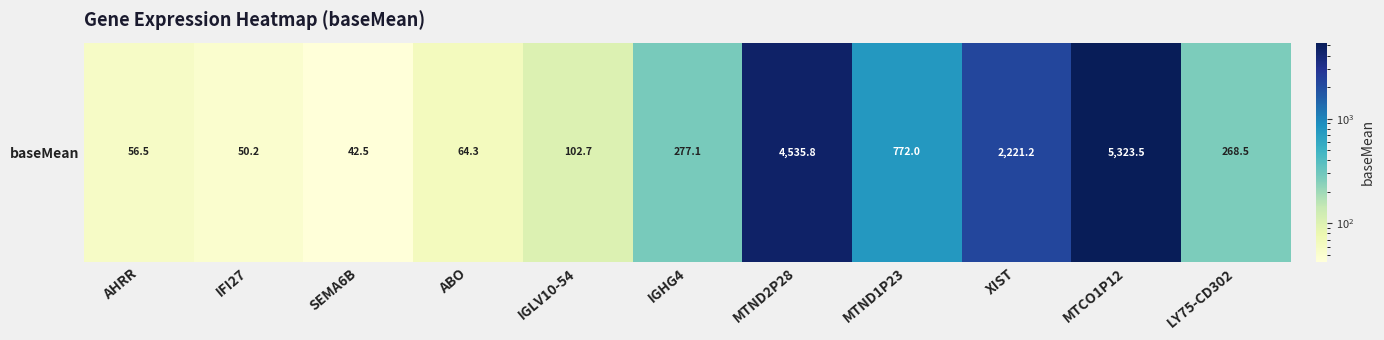

Reading right to left, what are all the values shown in this chart?

LY75-CD302=268.5	MTCO1P12=5323.5	XIST=2221.2	MTND1P23=772.0	MTND2P28=4535.8	IGHG4=277.1	IGLV10-54=102.7	ABO=64.3	SEMA6B=42.5	IFI27=50.2	AHRR=56.5